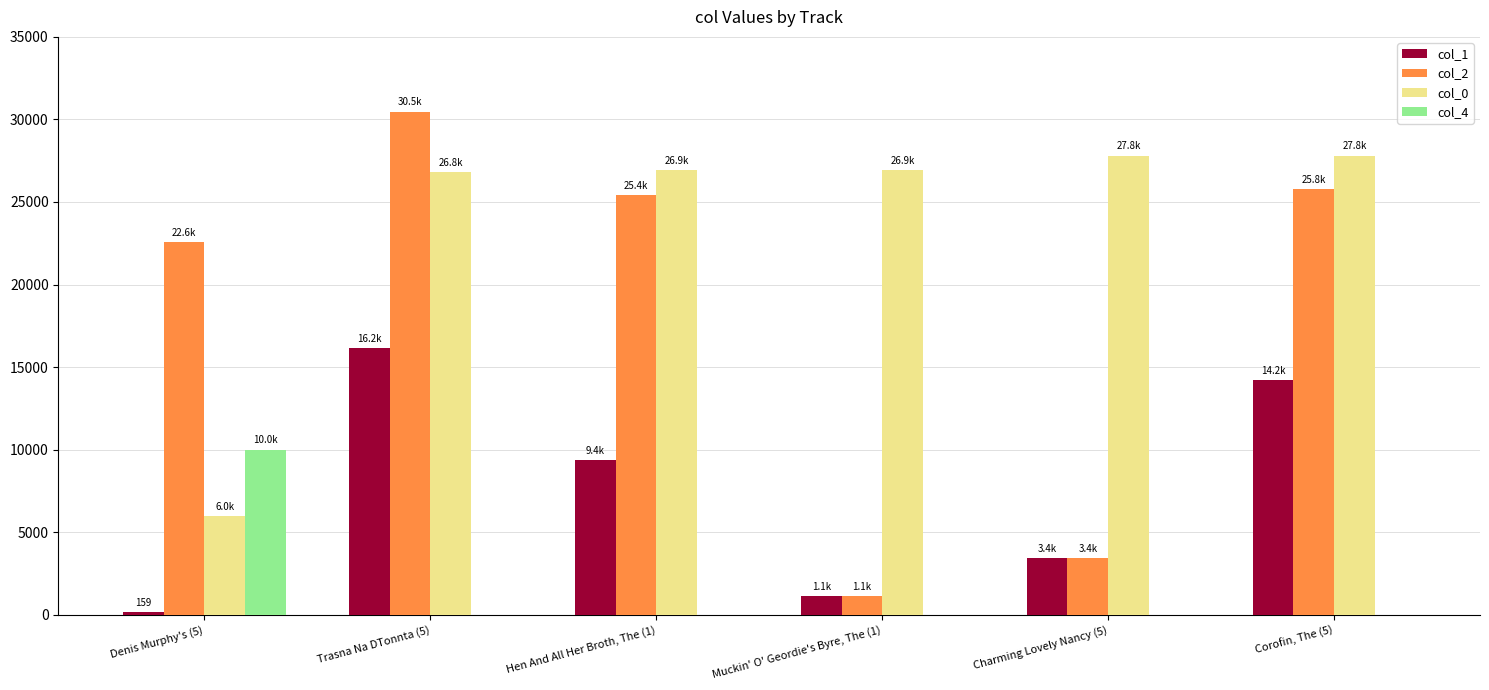

What is the sum of all col_2 values?

108798.0